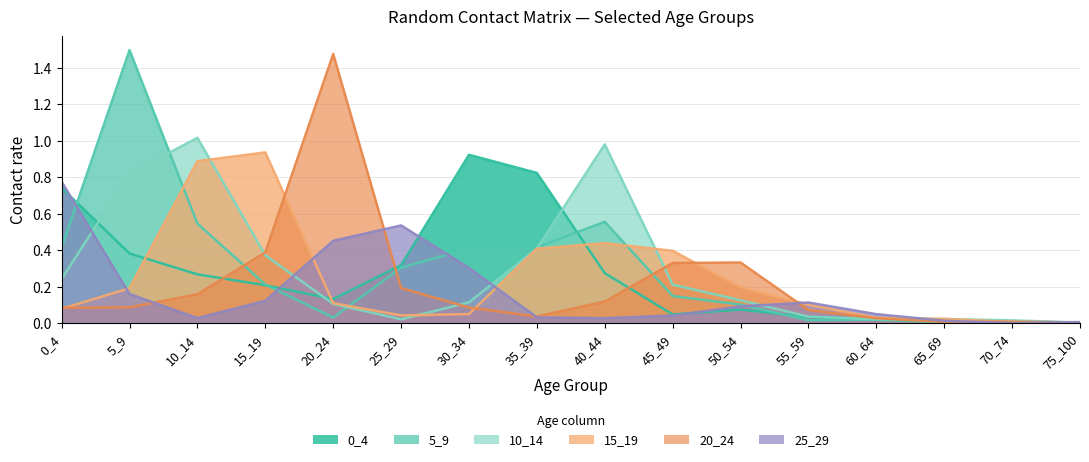

At which category is the sum across all series the highest?

5_9